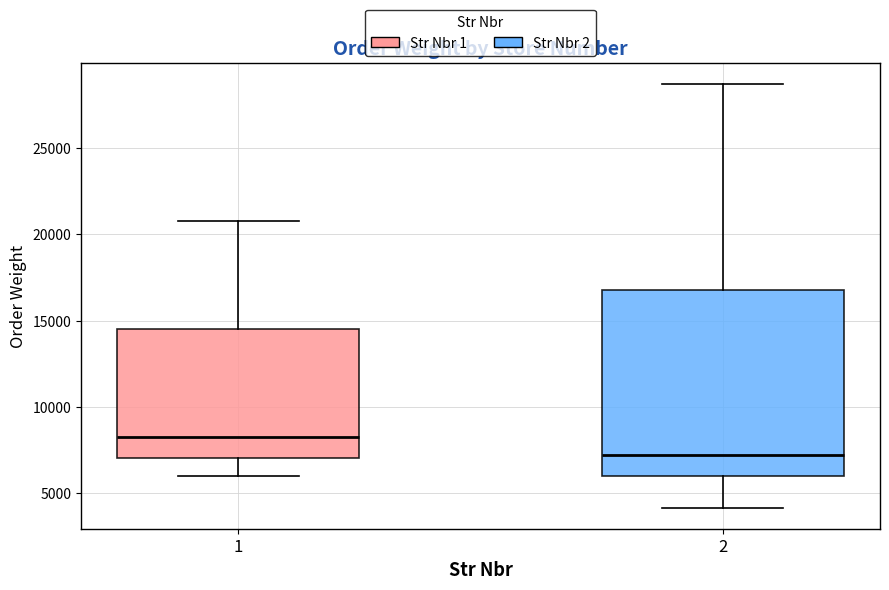

Reading left to right, read every box against the y-axis: the position of its median line, the range the box covers, and the ends of its whiskers. The values are not printed on the chart, so give them approximately, as read against the axis.

1: median 8500, box 7000 to 14500, whiskers 6000 to 21000
2: median 7000, box 6000 to 17000, whiskers 4000 to 28500